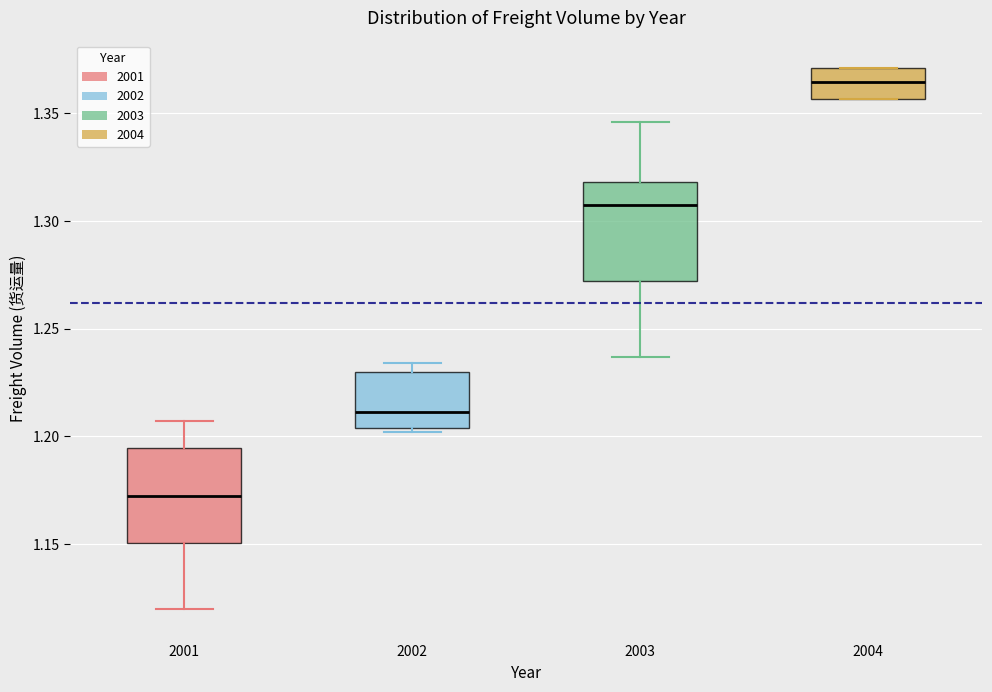

Where is the upper edge of the box at x = 2004 on the y-axis? The values are not printed on the chart, so give them approximately, as read against the axis.

1.370